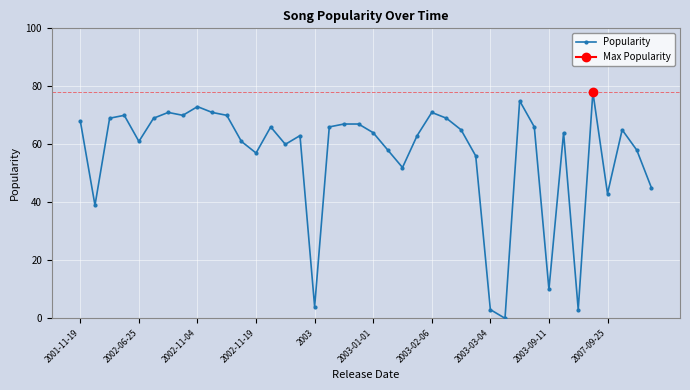

At which label does the data first exceed 65?

2001-11-19